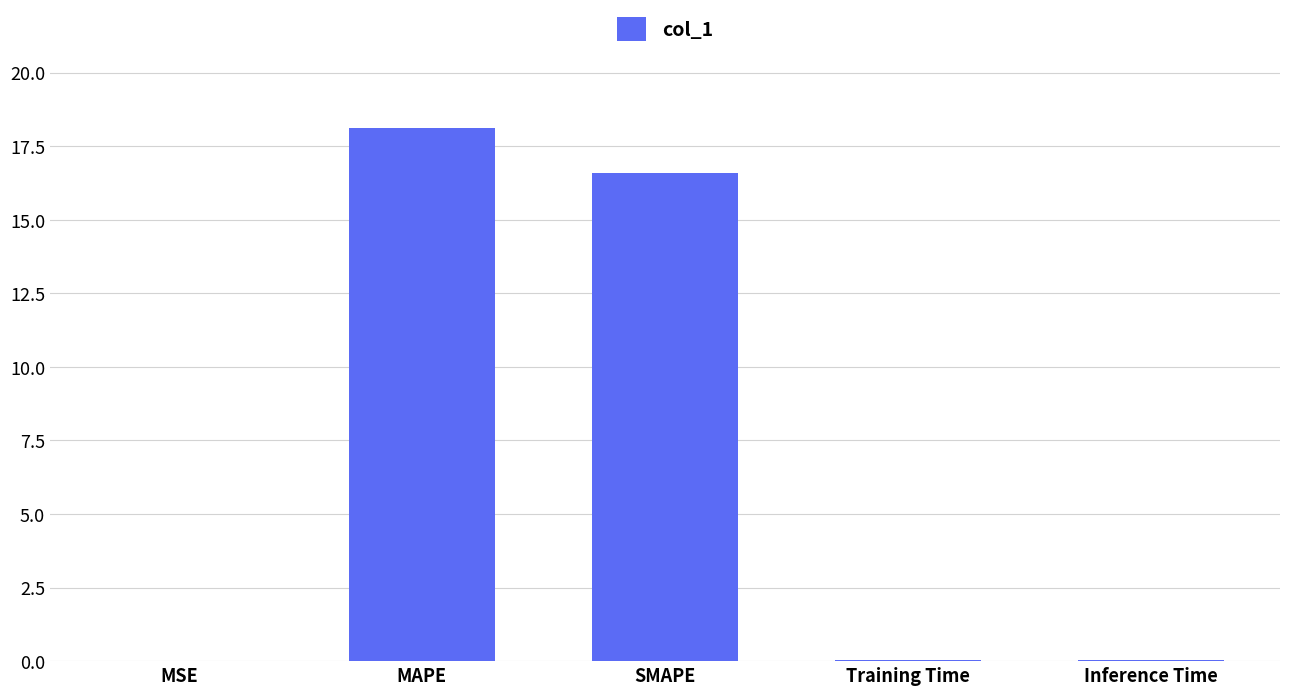

Which label corresponds to the largest value in the chart?

MAPE